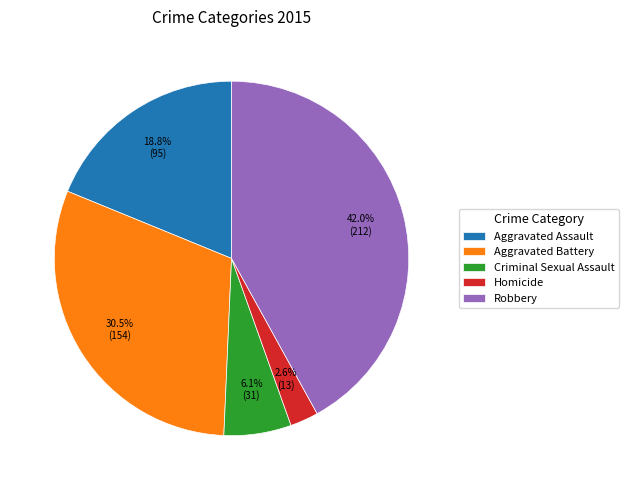

To the nearest percent, what portion does Robbery represent?

42%